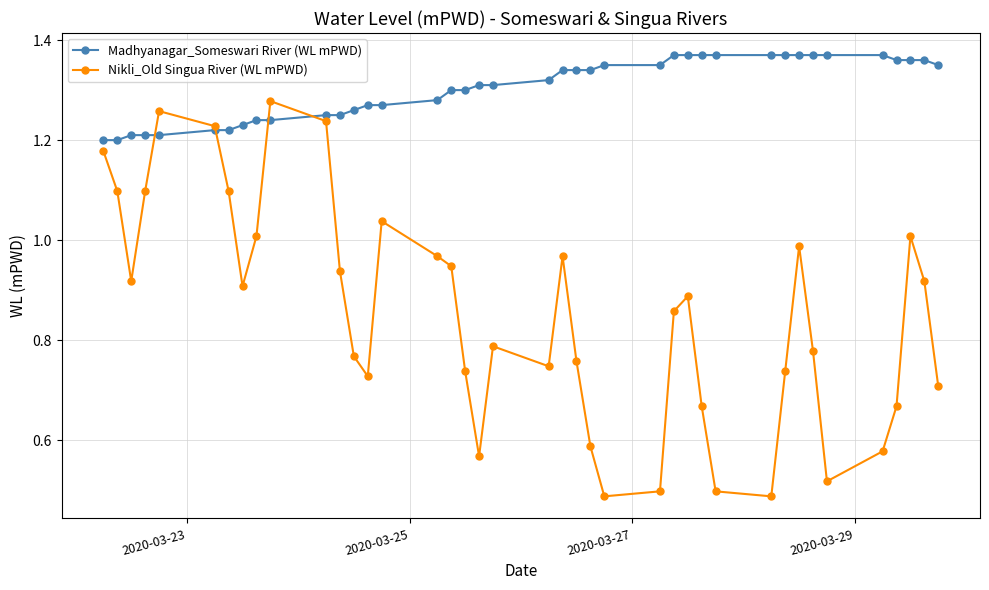

How many lines are shown in the chart?

2